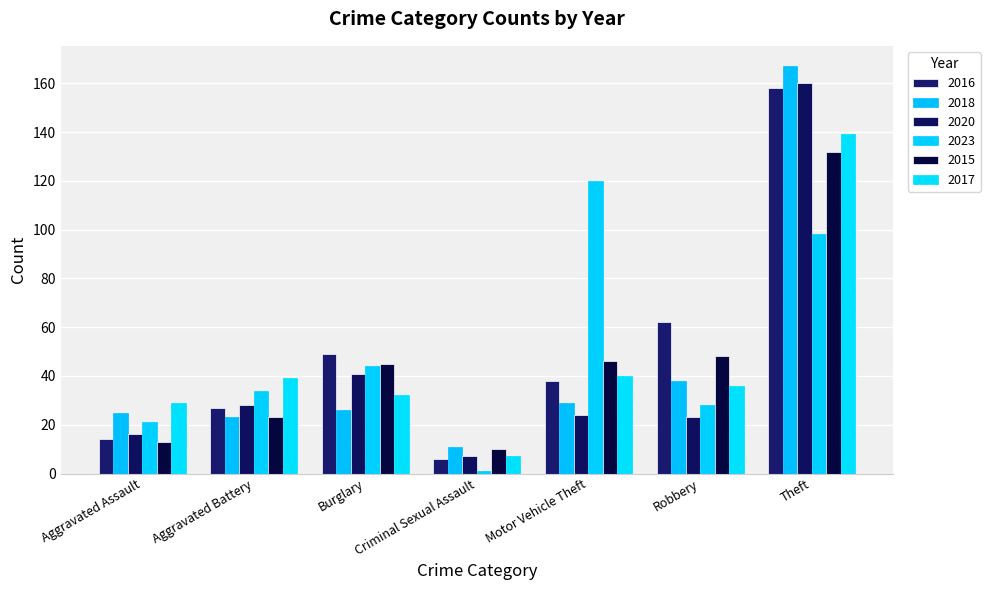

Where is 2017 nearest to the value 73?

Motor Vehicle Theft